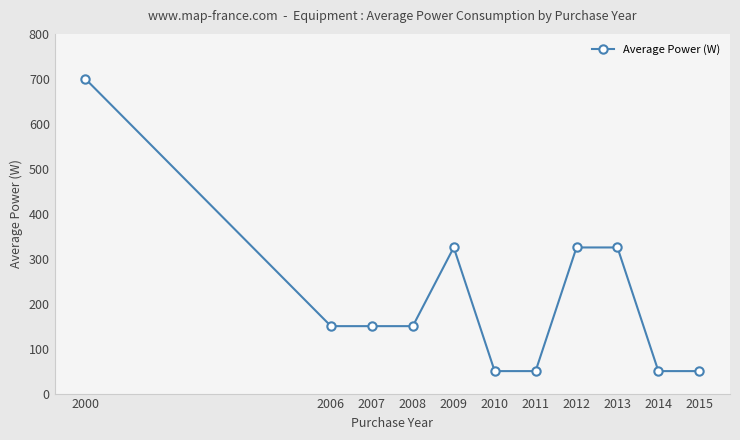

True or false: the data has more than 0 interior local peaks.

True